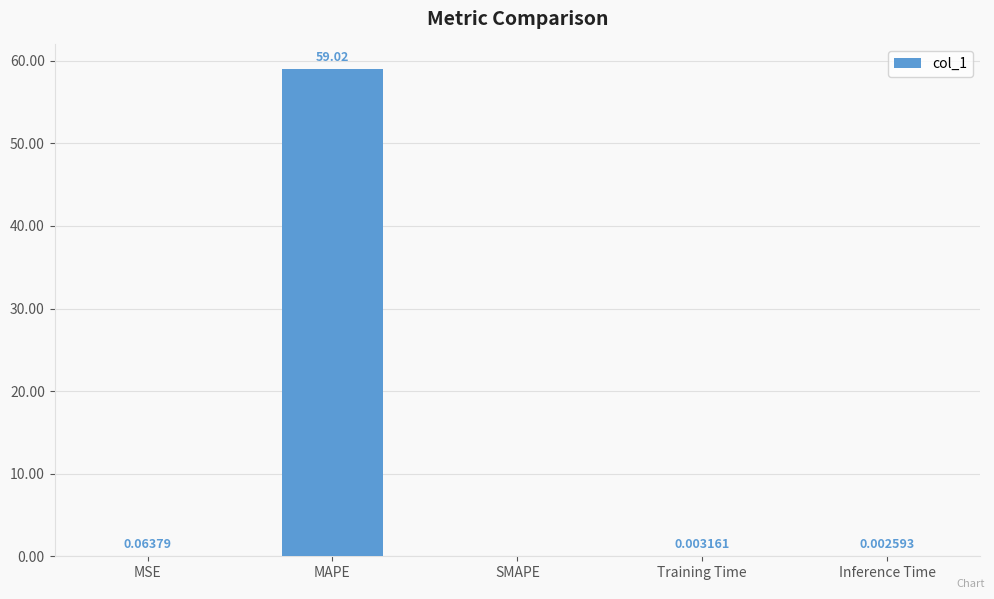

The chart shows a value of 0.0 at SMAPE. True or false?

True